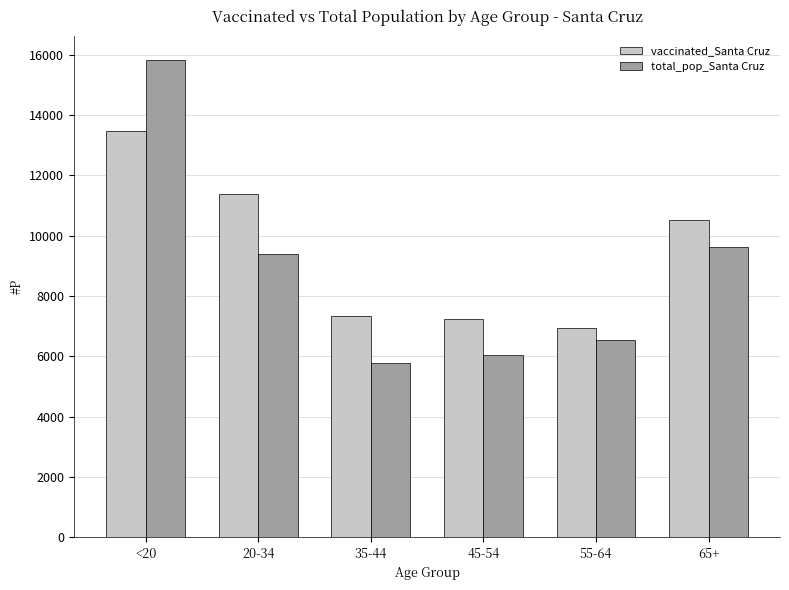

Reading left to right, list all the values displayed in this chart.

vaccinated_Santa Cruz: 13452	11389	7326	7219	6923	10512
total_pop_Santa Cruz: 15818	9375	5784	6030	6529	9625